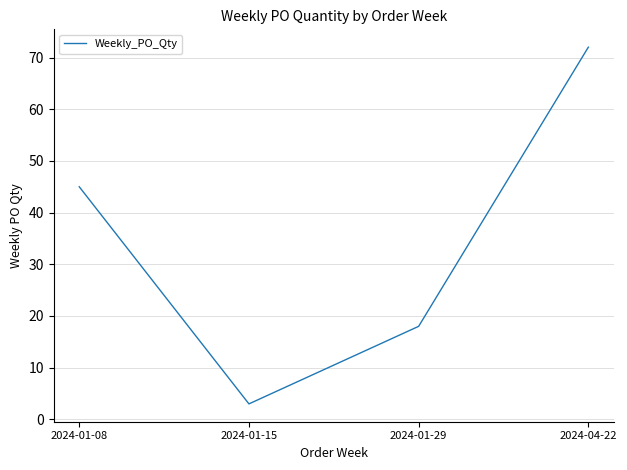

Does the chart have visible grid lines?

Yes